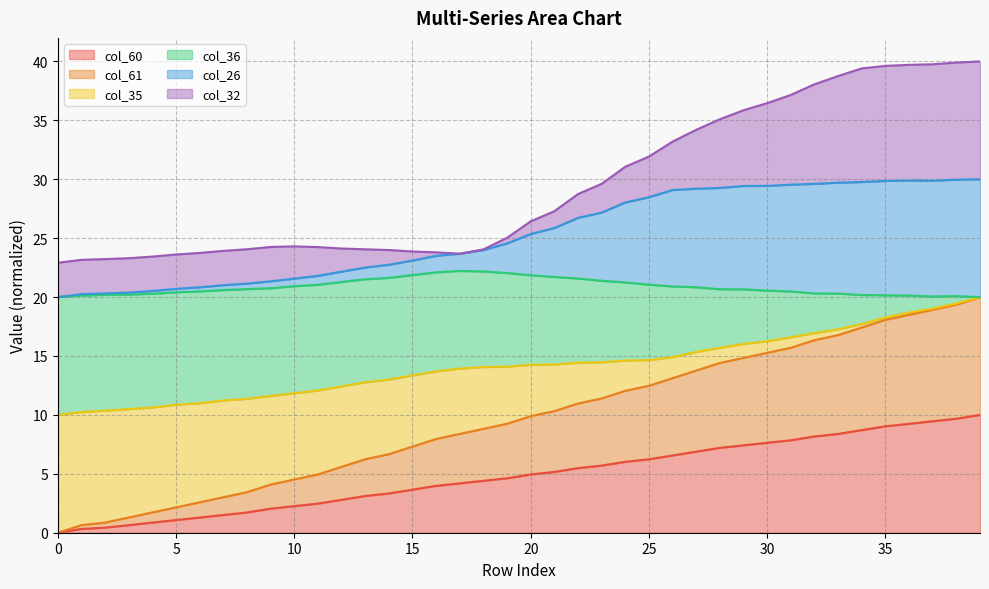

The value of col_60 at 20 is 3.2. True or false?

False